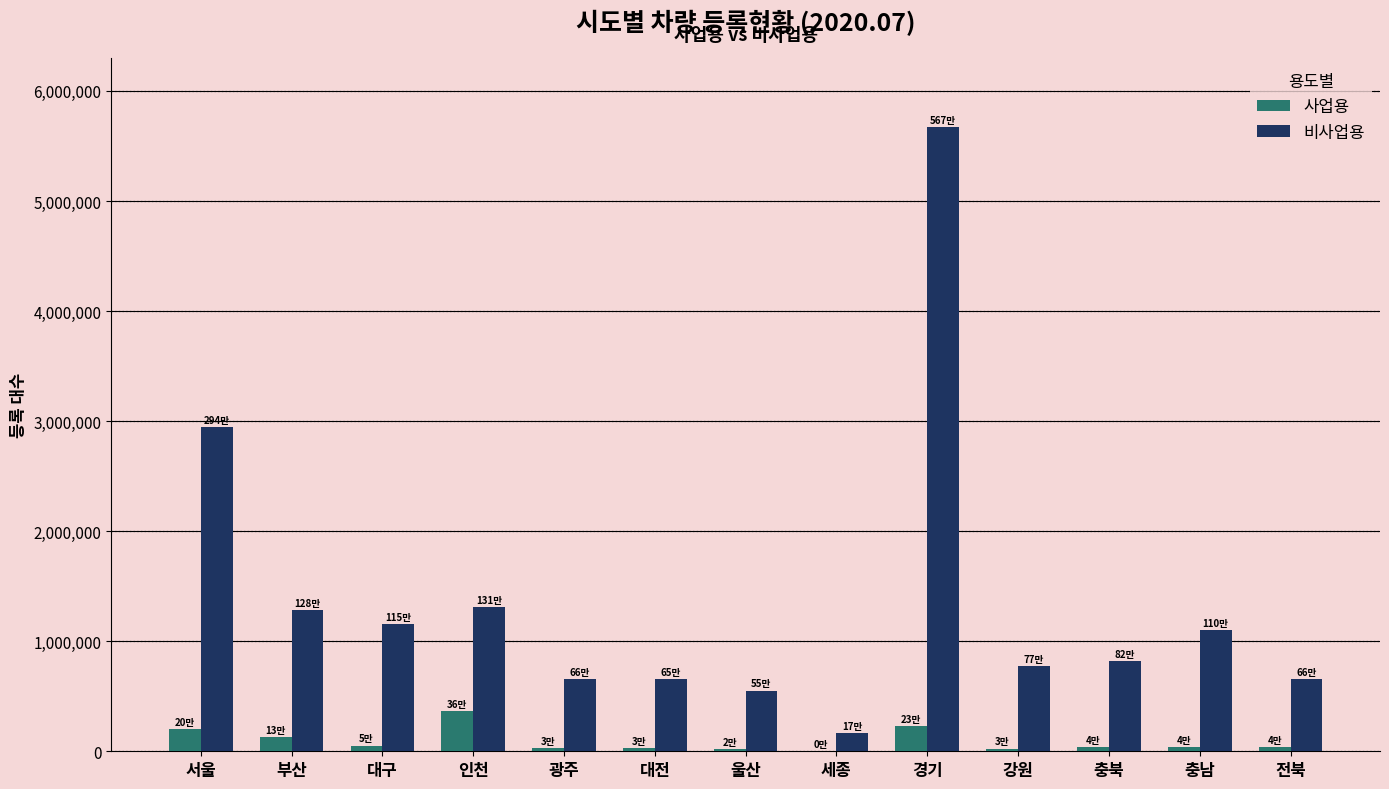

The 비사업용 series shows 2265171 at 인천. True or false?

False